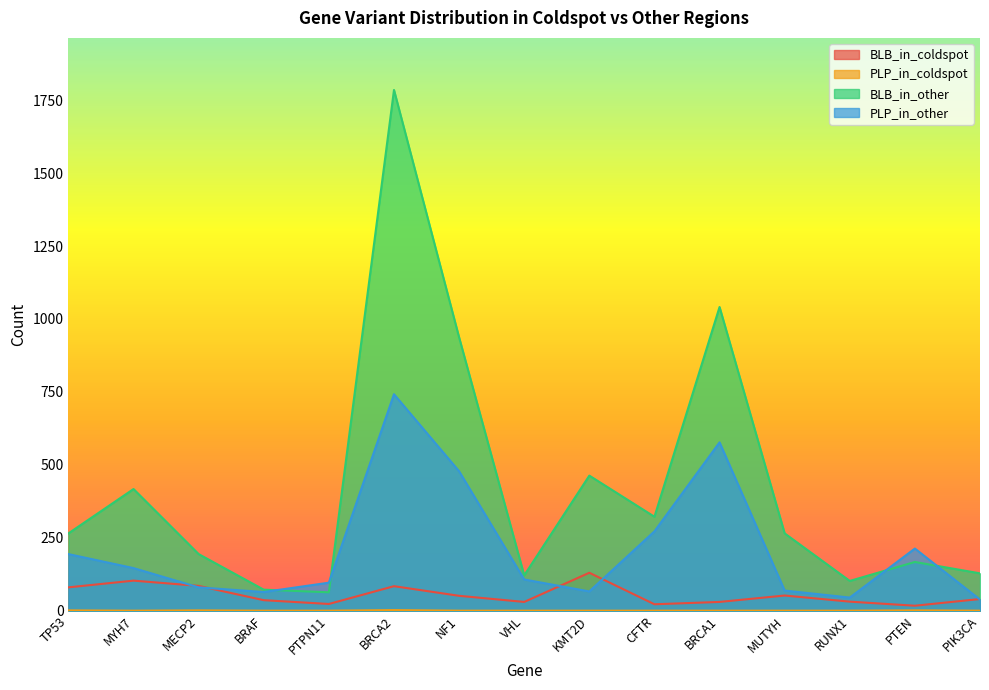

What is the label of the 11th point from the left?

BRCA1